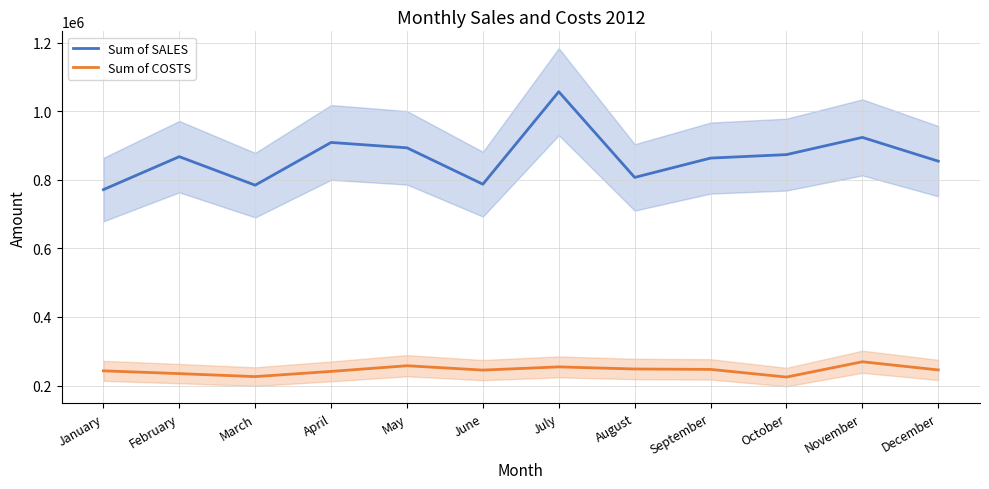

Reading left to right, list all the values displayed in this chart.

Sum of SALES: 771186	867220	784136	908666	893039	786918	1056573	806719	863089	873208	923402	854090
Sum of COSTS: 242827	234680	225955	241140	257623	244988	254298	248205	247023	224649	269224	245459